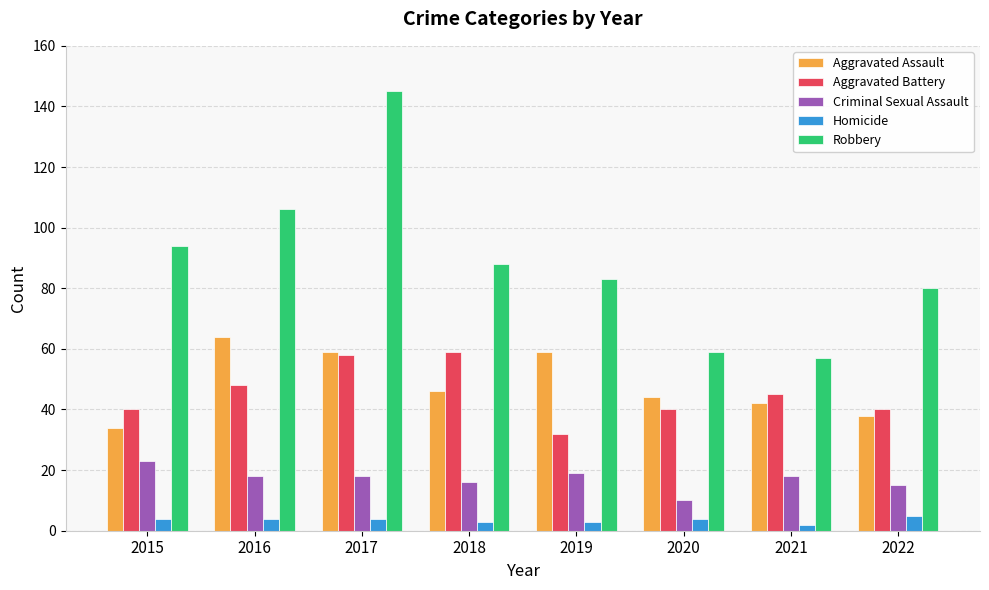

Are the bars horizontal?

No